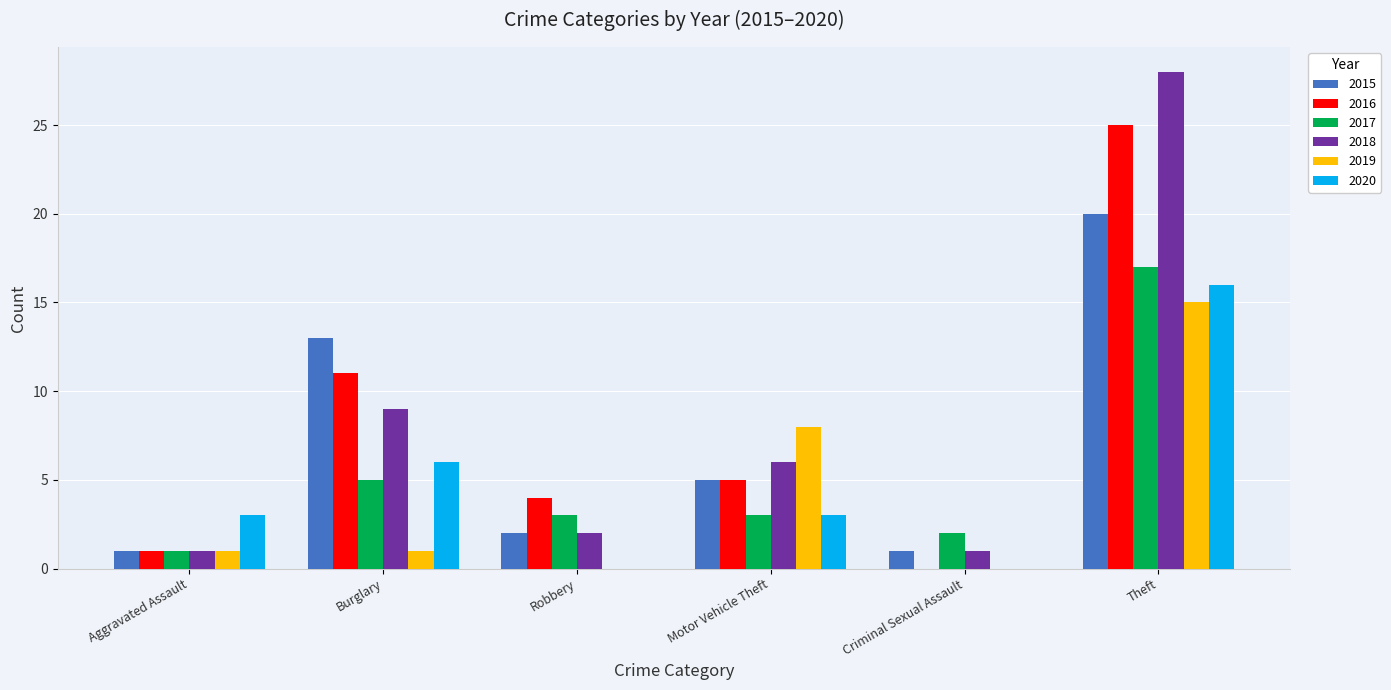

What is the average value of the 2016 series?

8